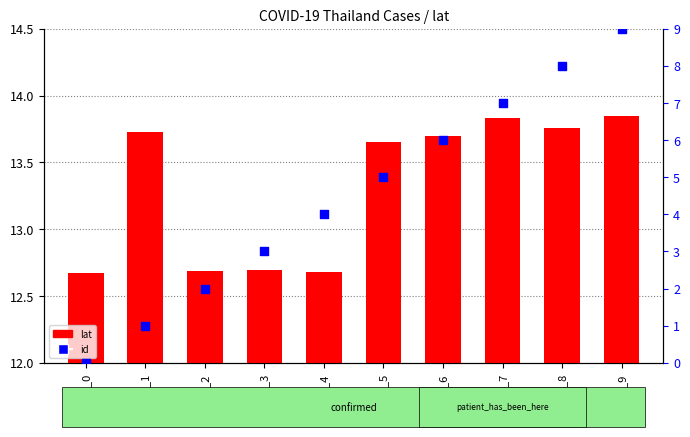

Which series contains the highest Y value?

lat